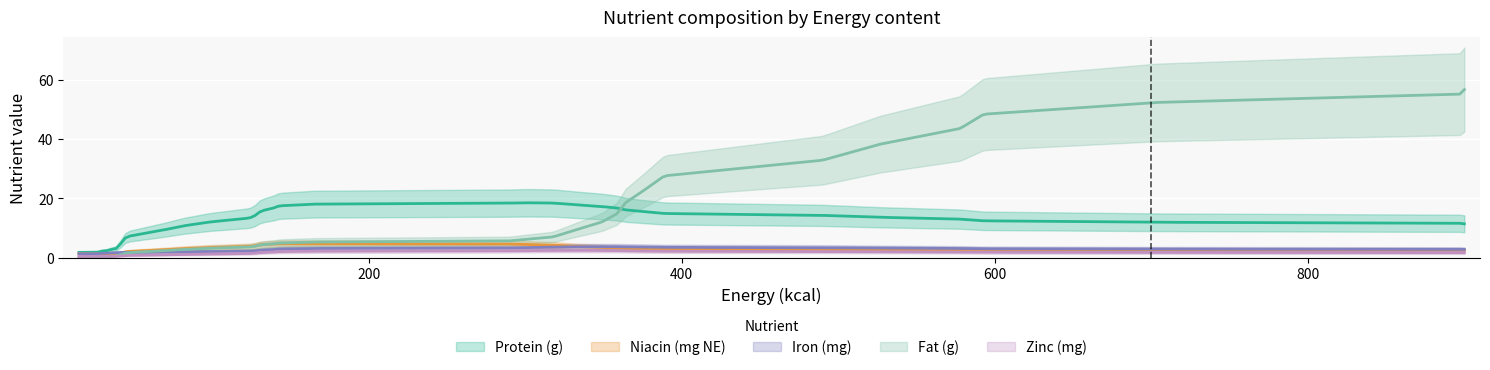

What is the value of the Fat (g) point at the 32nd from the left?

0.5